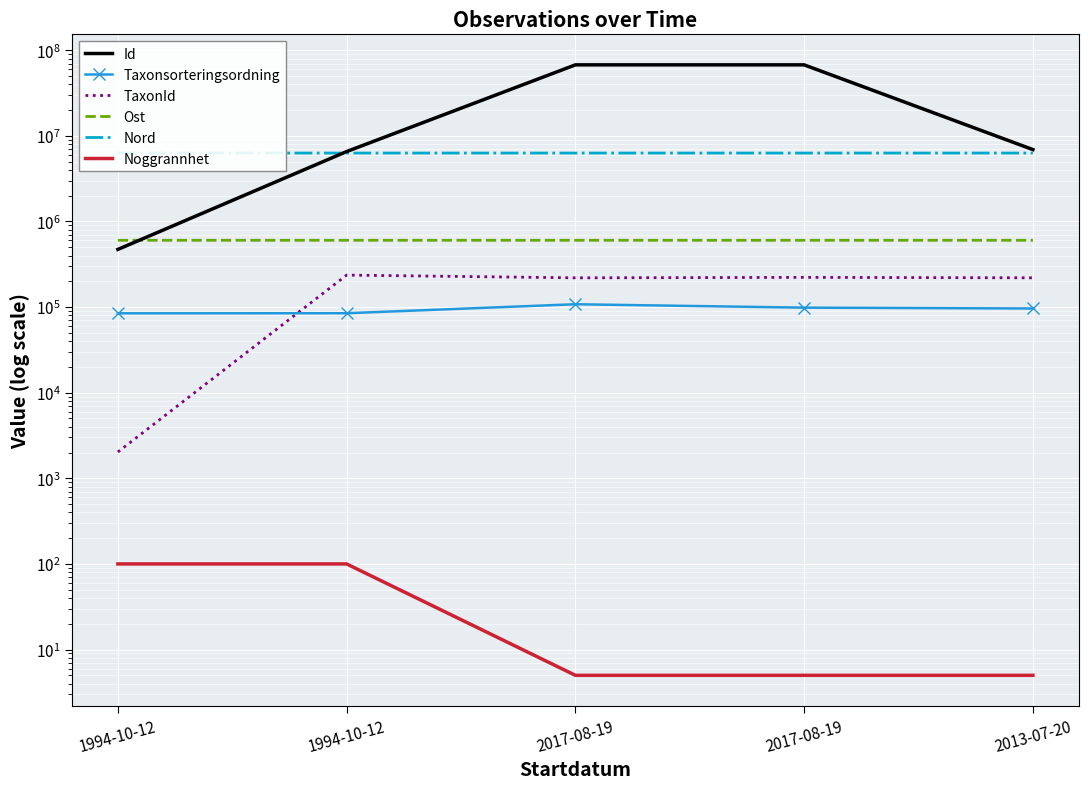

Between 1994-10-12 and 2017-08-19, which is larger?

2017-08-19